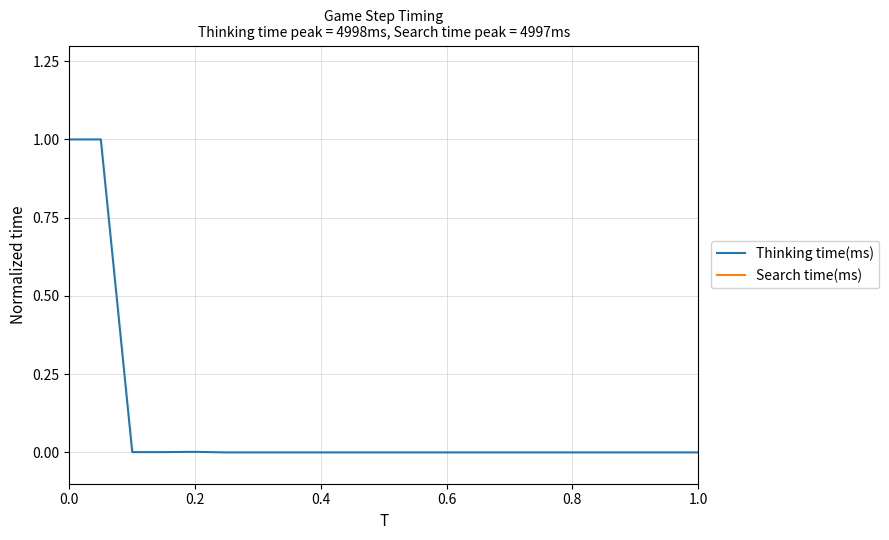

True or false: Search time(ms) and Thinking time(ms) intersect in this chart.

False